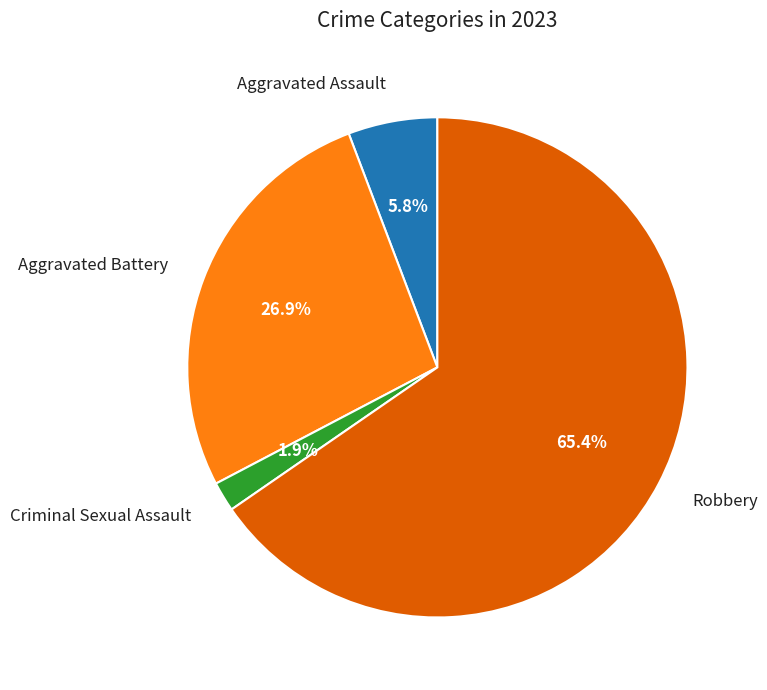

Does any single category account for the majority?

Yes